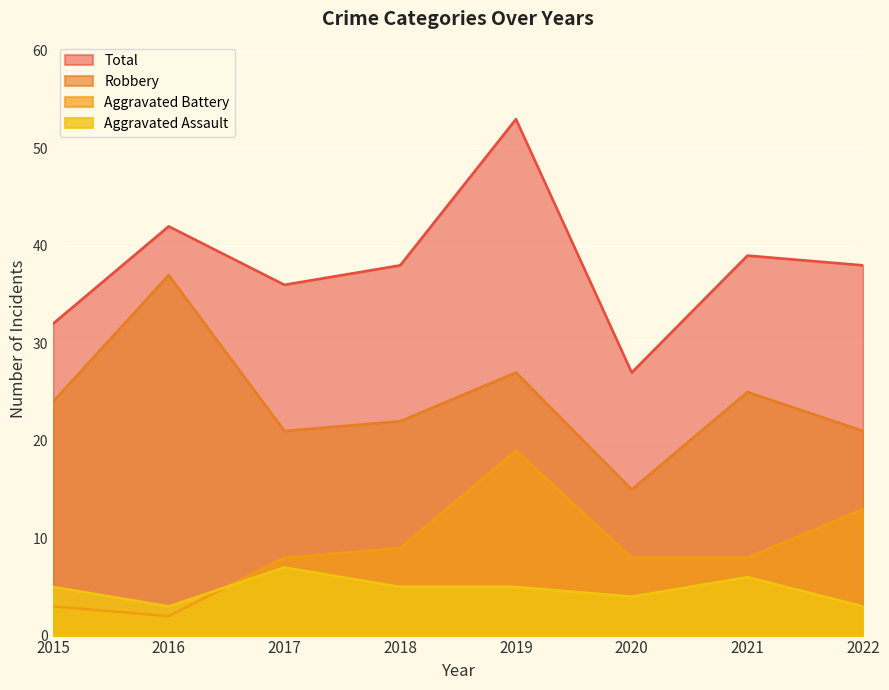

True or false: Total and Aggravated Assault cross at least once.

False